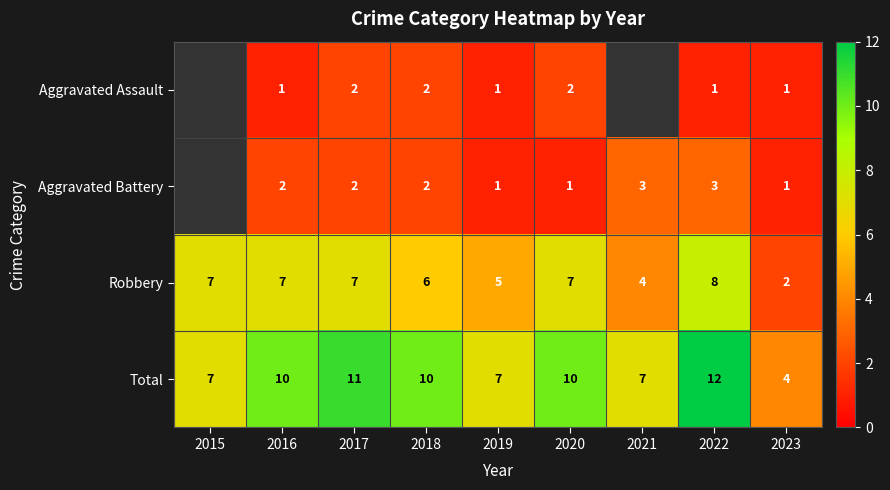

How many data points in Aggravated Battery are less than 2?

3